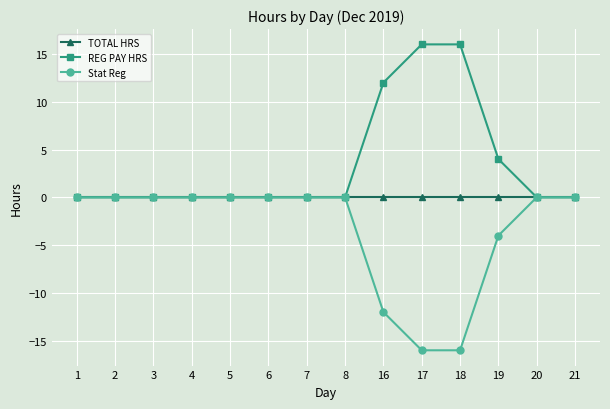

Is it true that Stat Reg equals 0 at 4?

True